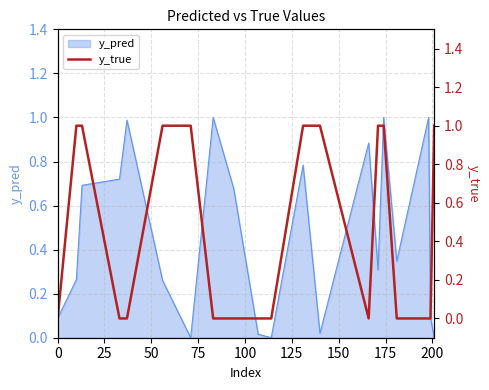

How many lines are shown in the chart?

1